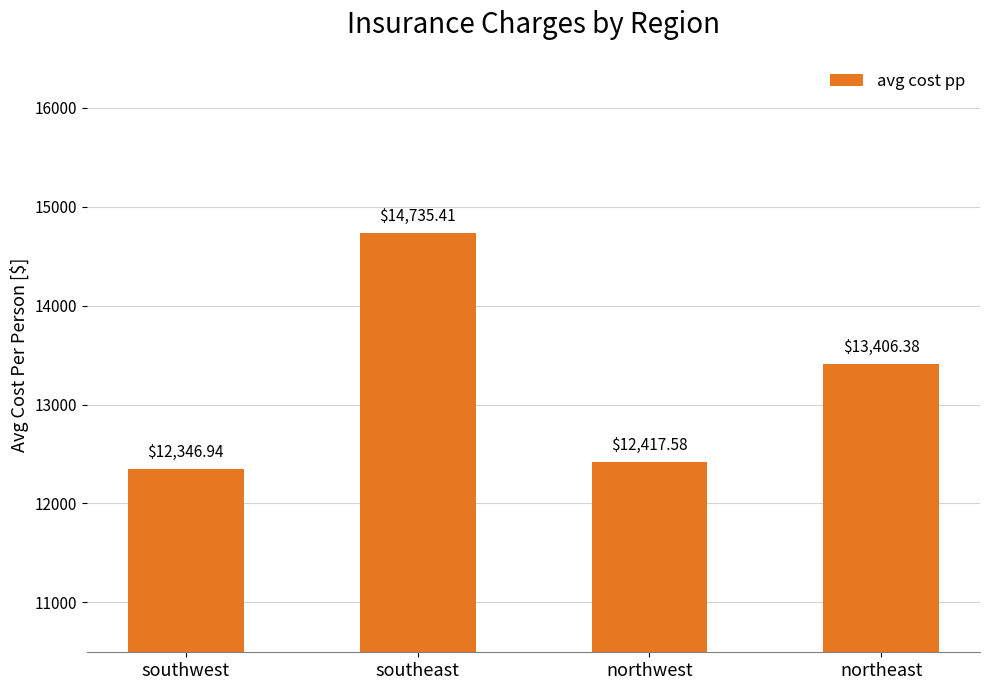

What is the difference between the values at northeast and northwest?

988.8